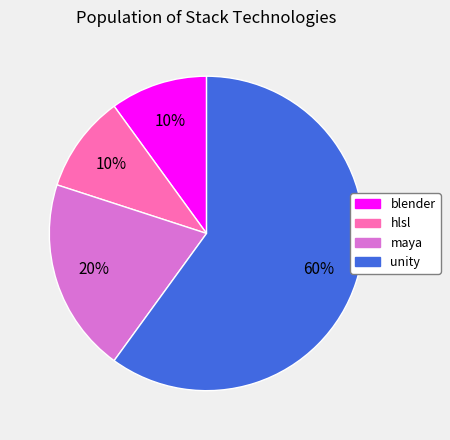

Do hlsl and maya together represent more than half of the pie?

No